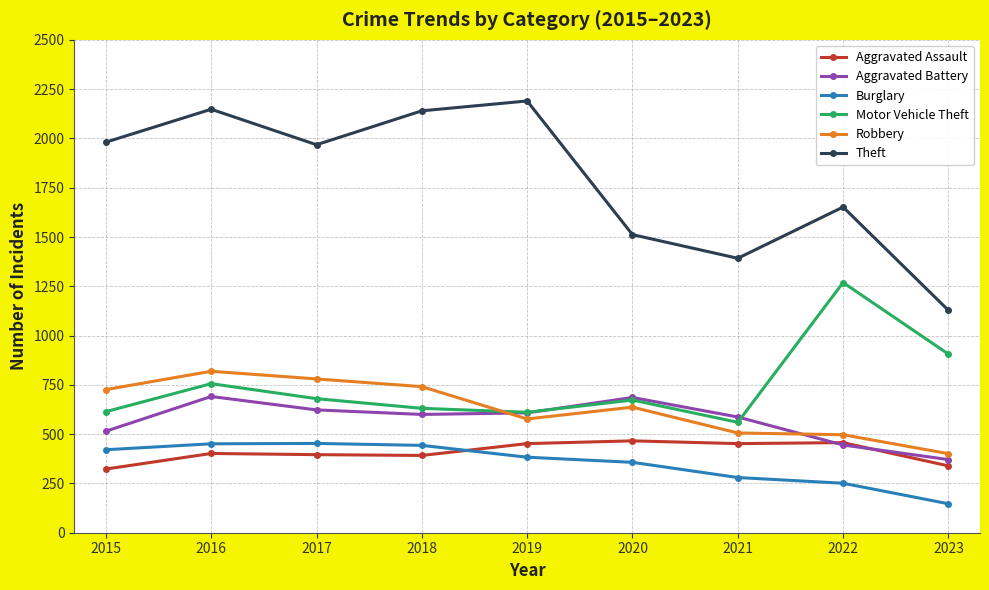

What are all the series names shown in the legend?

Aggravated Assault, Aggravated Battery, Burglary, Motor Vehicle Theft, Robbery, Theft